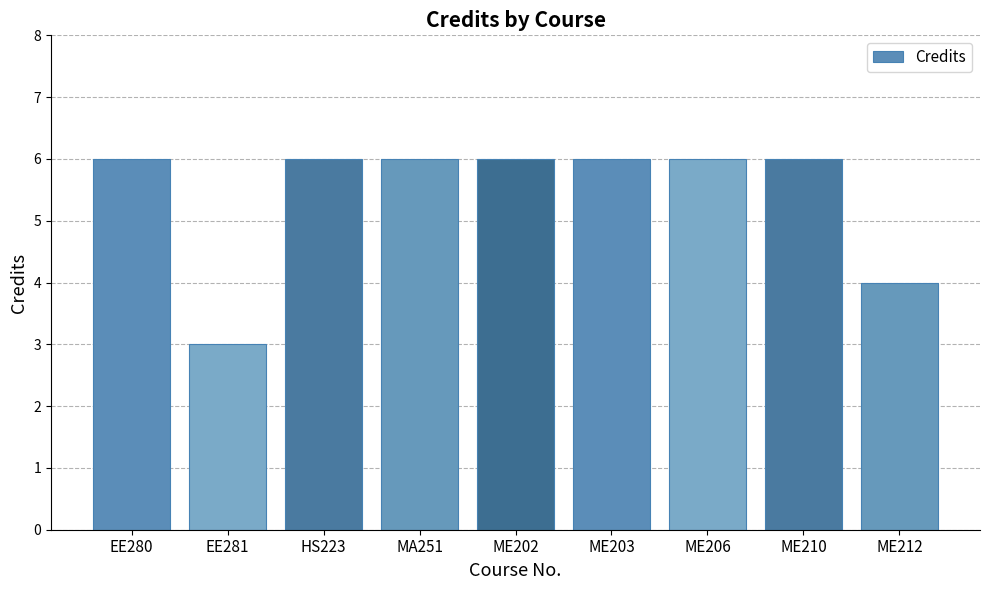

The chart shows a value of 6 at EE280. True or false?

True